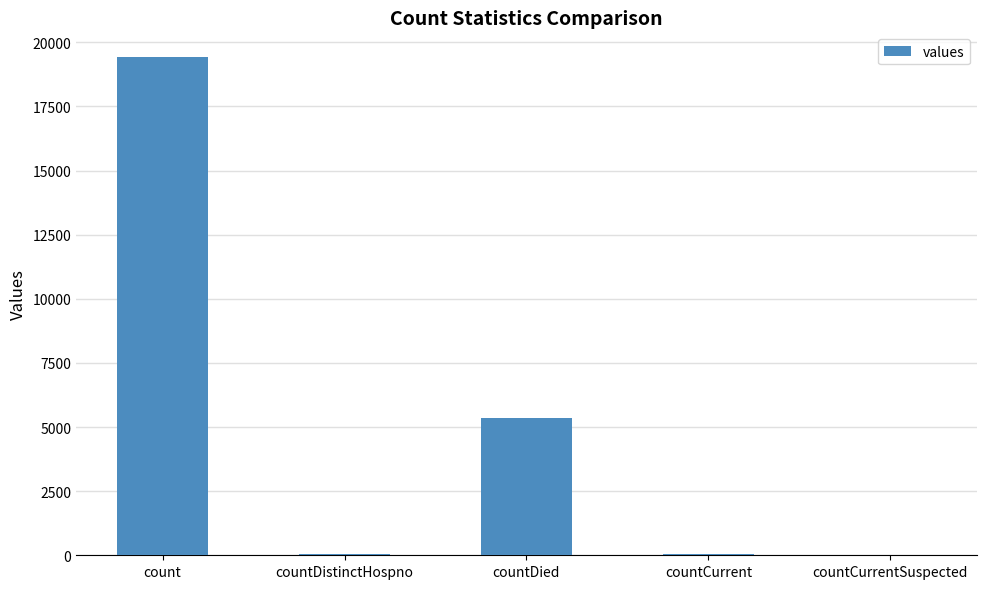

Which label corresponds to the largest value in the chart?

count